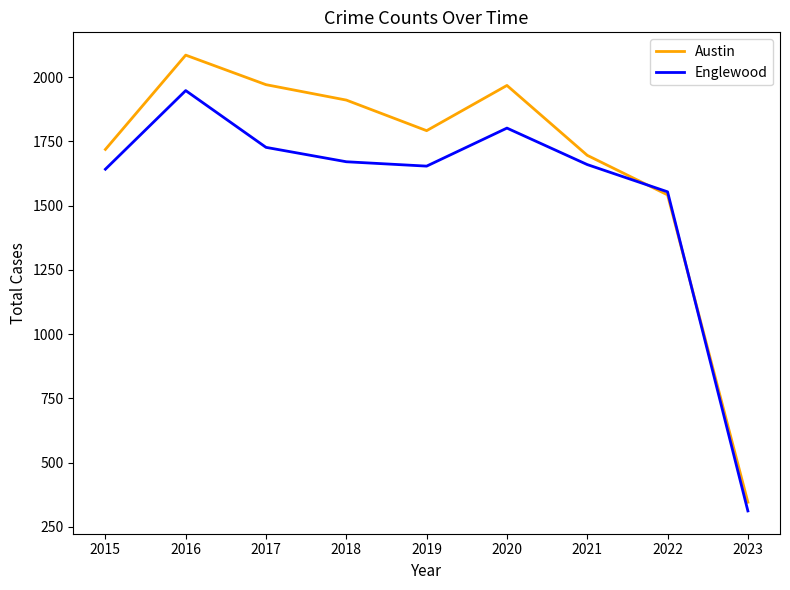

What is the total value across all series at 2019?

3446